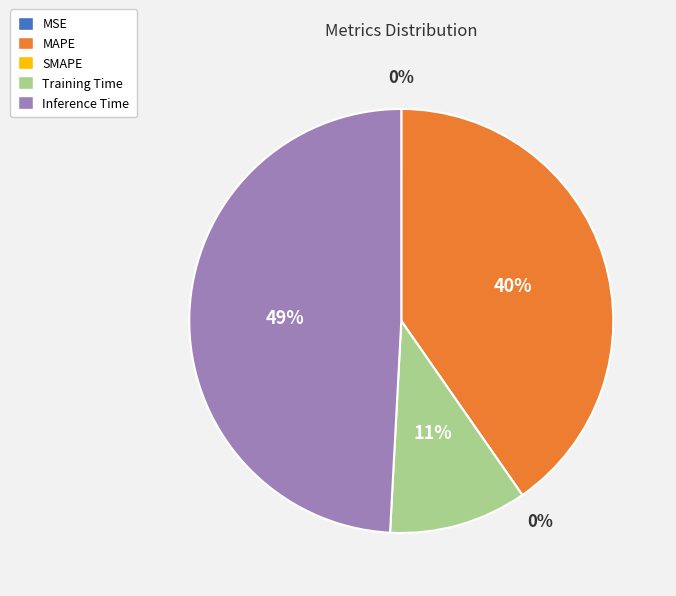

Which slice is the largest?

Inference Time